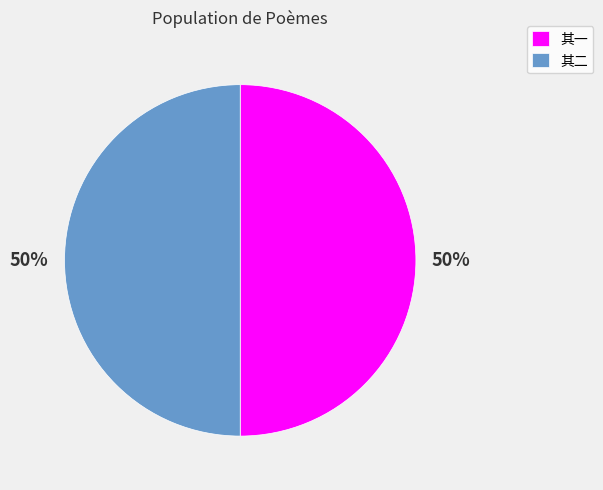

Is the sum of 其一 and 其二 greater than half?

Yes